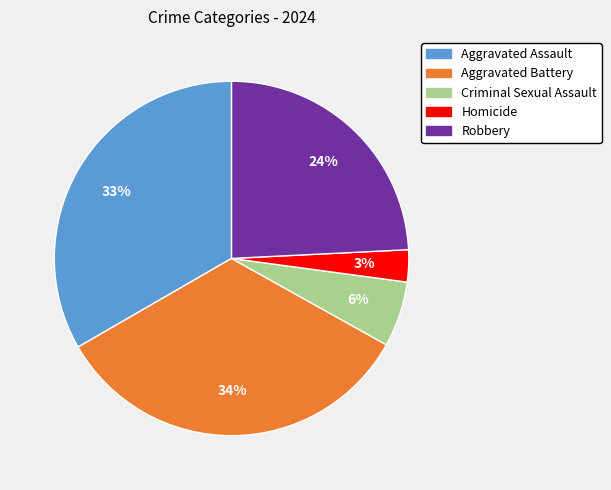

How many segments does this pie chart have?

5